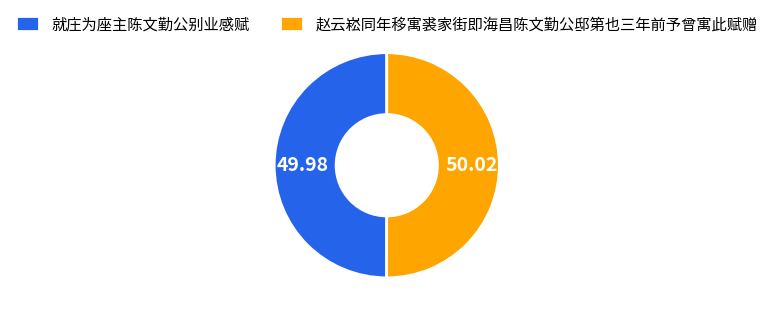

Approximately how many times larger is the value at 赵云崧同年移寓裘家街即海昌陈文勤公邸第也三年前予曾寓此赋赠 compared to 就庄为座主陈文勤公别业感赋?

1.0